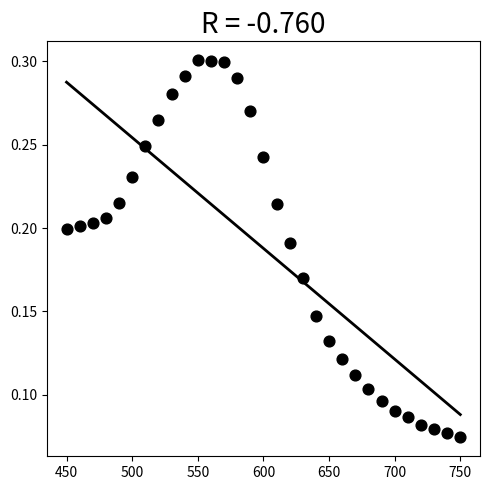

What is the range of X values (max minus min)?

300.0